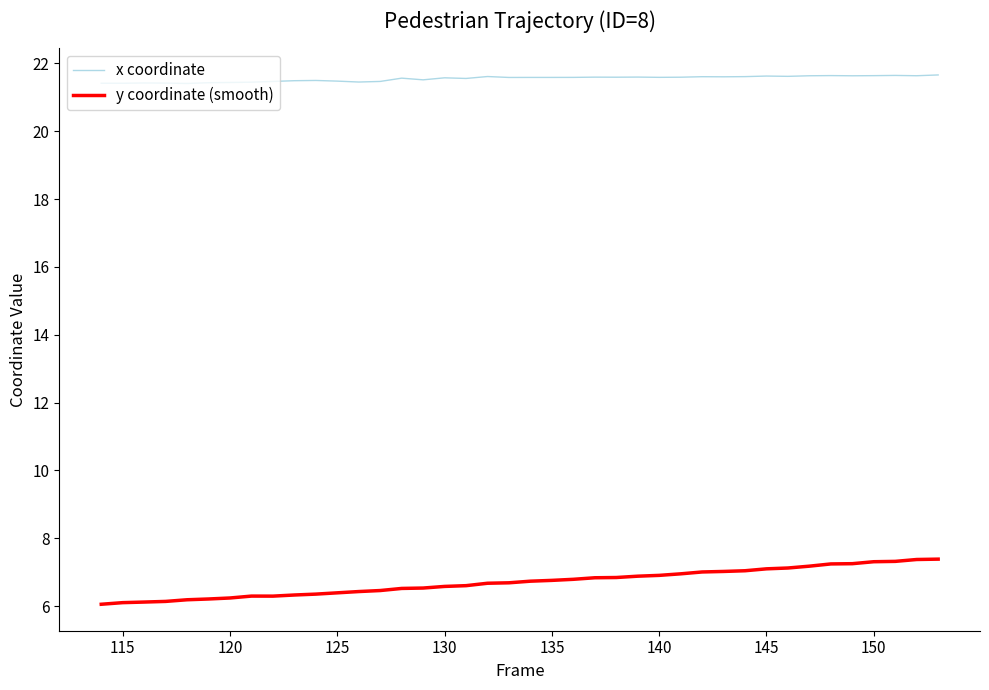

Does the chart have visible grid lines?

No